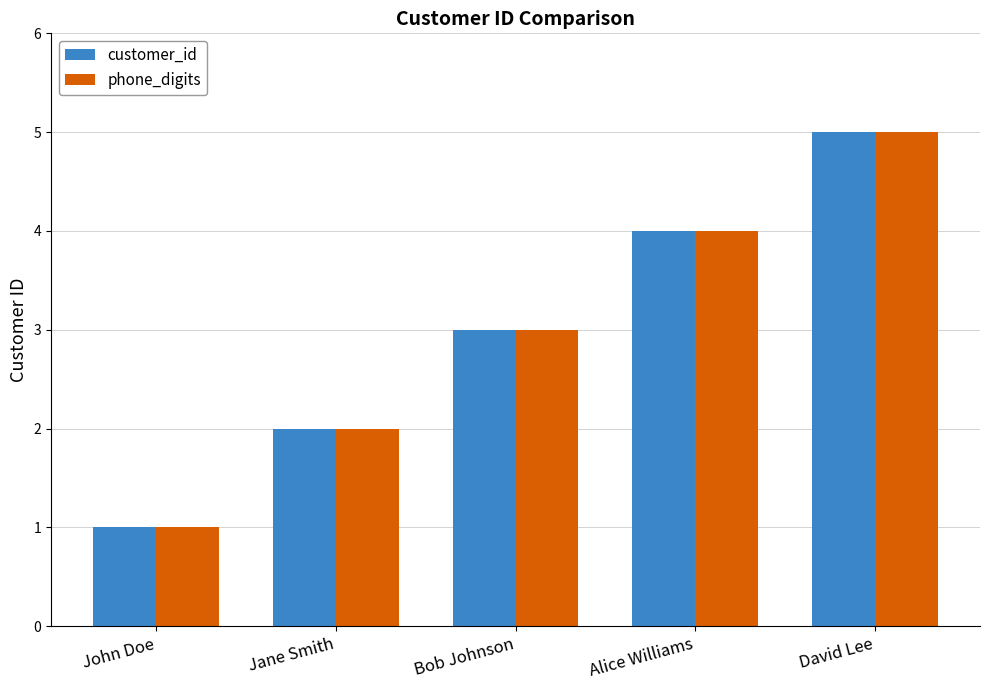

Where is customer_id nearest to the value 3?

Bob Johnson